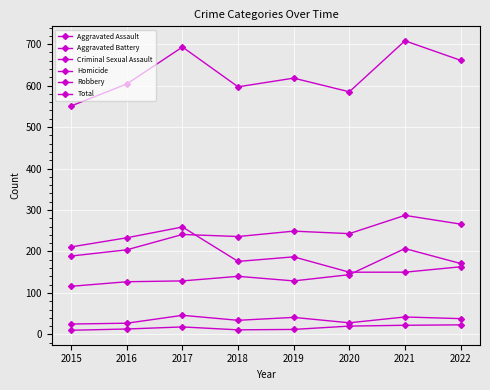

At which label does Aggravated Assault reach its minimum?

2015